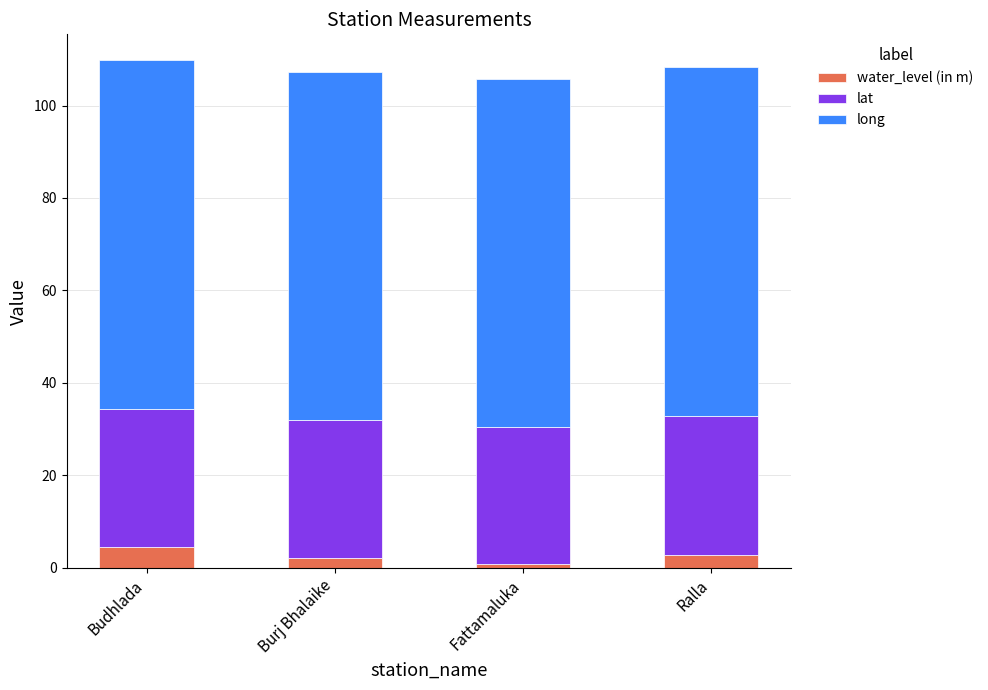

What is the sum of all water_level (in m) values?

10.2